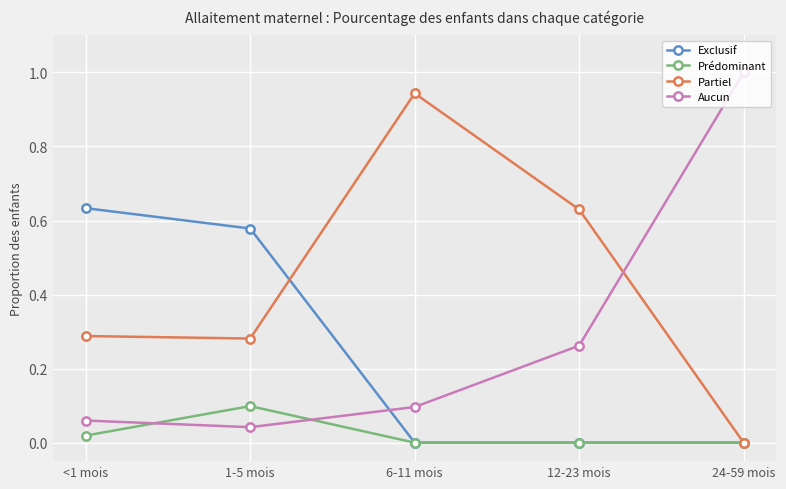

At which label does Partiel reach its minimum?

24-59 mois